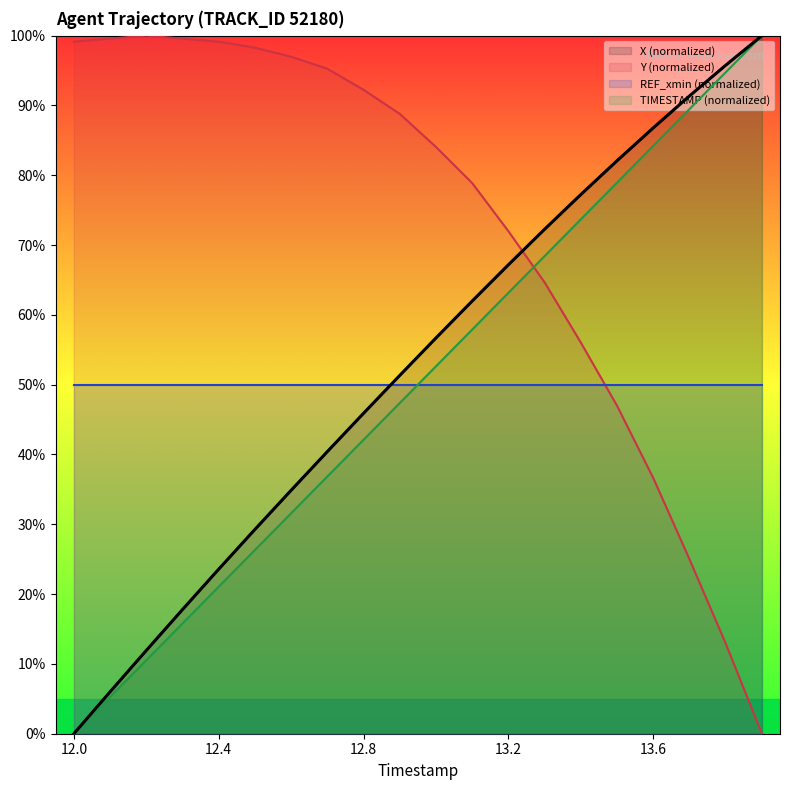

The X series shows 154.1 at 13.8. True or false?

False